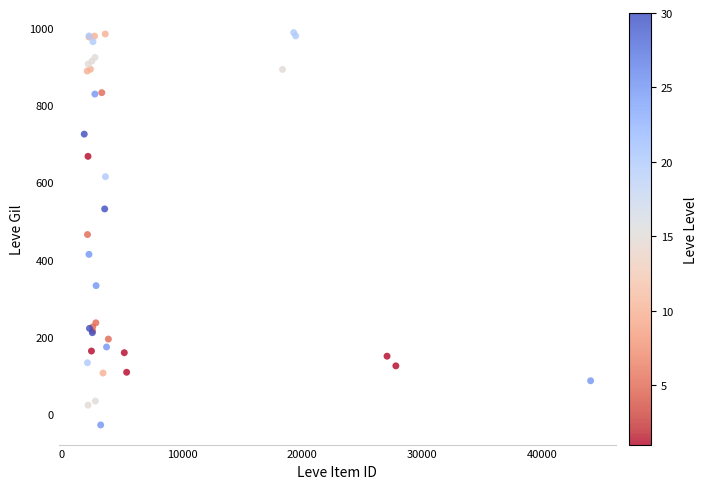

What Y value in the scatter plot is closest to 479?

464.9